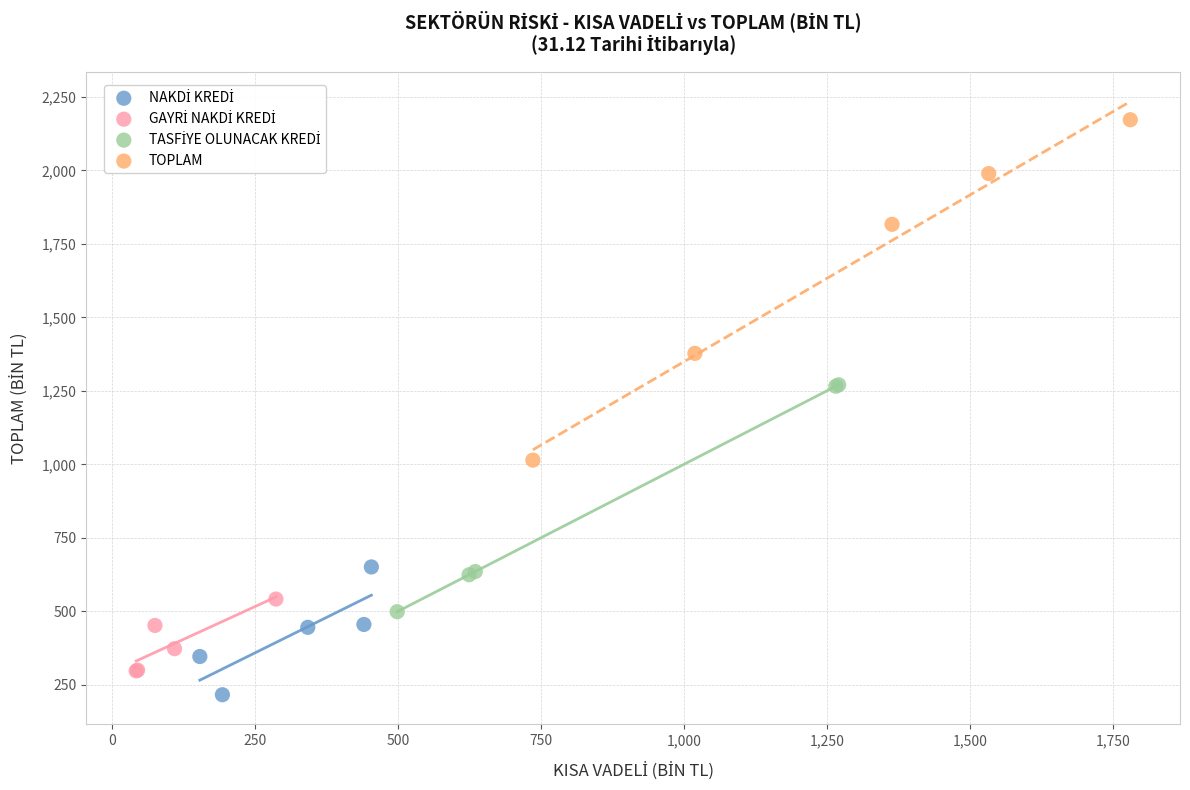

Which series contains the highest Y value?

TOPLAM